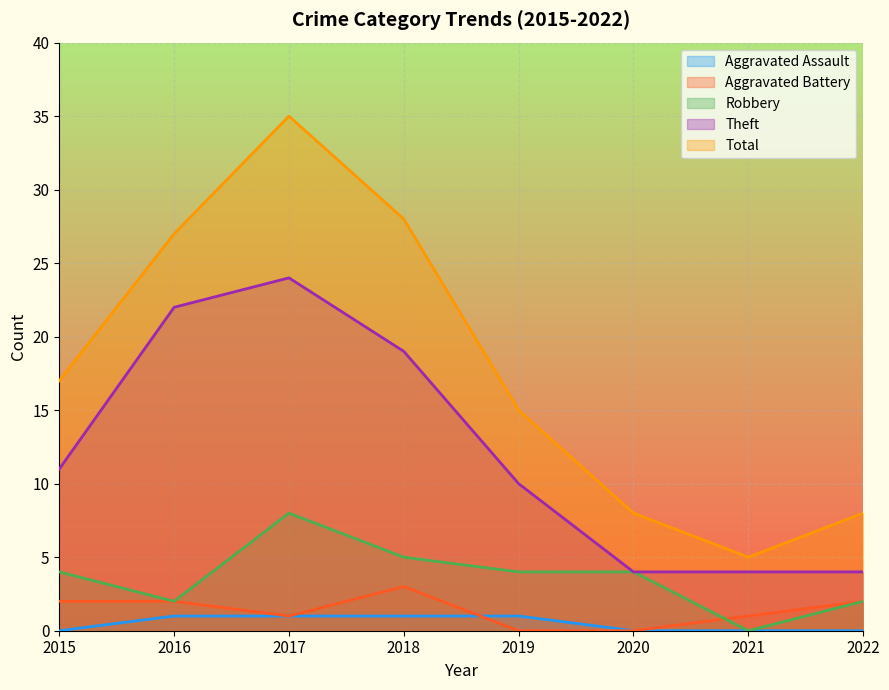

Which category has the highest value across all series?

2017